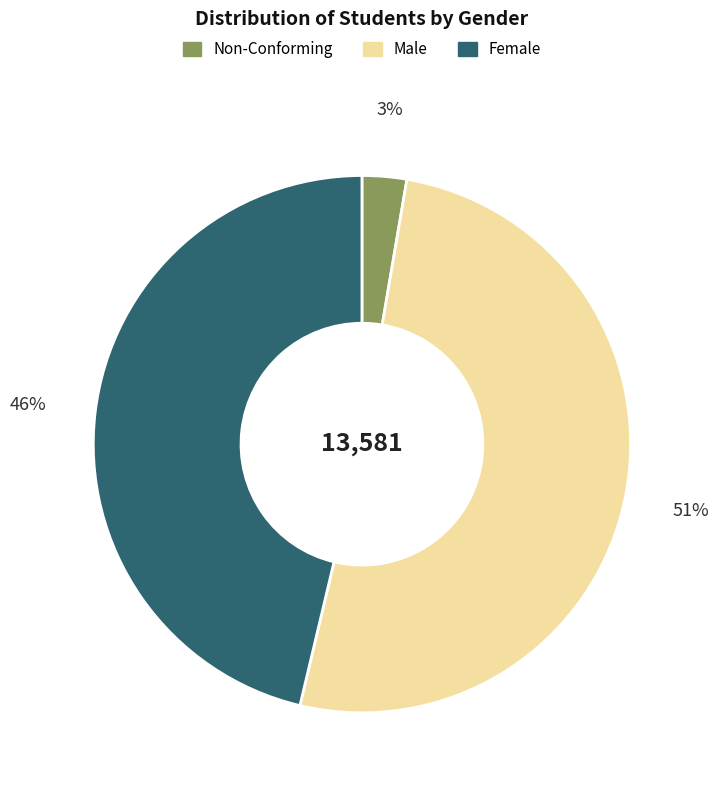

Rank the categories by value from lowest to highest.

Non-Conforming, Female, Male